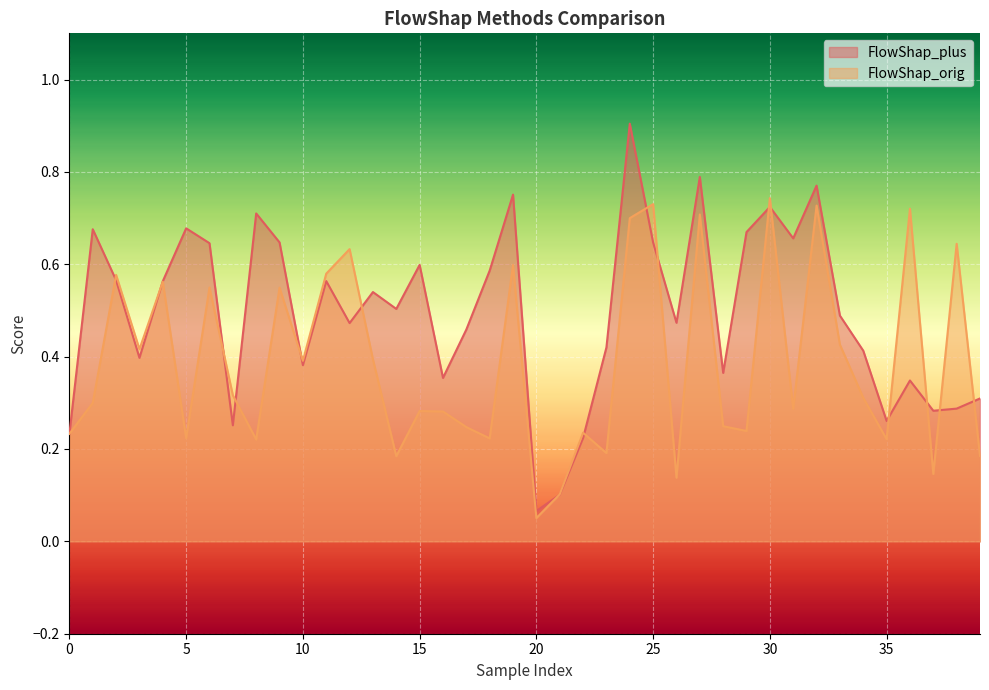

Which has a higher value, 18 or 5?

5